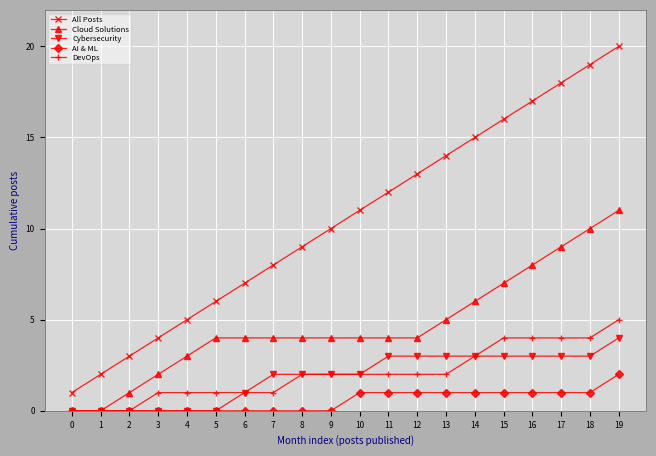

Is this an area chart (filled region under the line)?

No